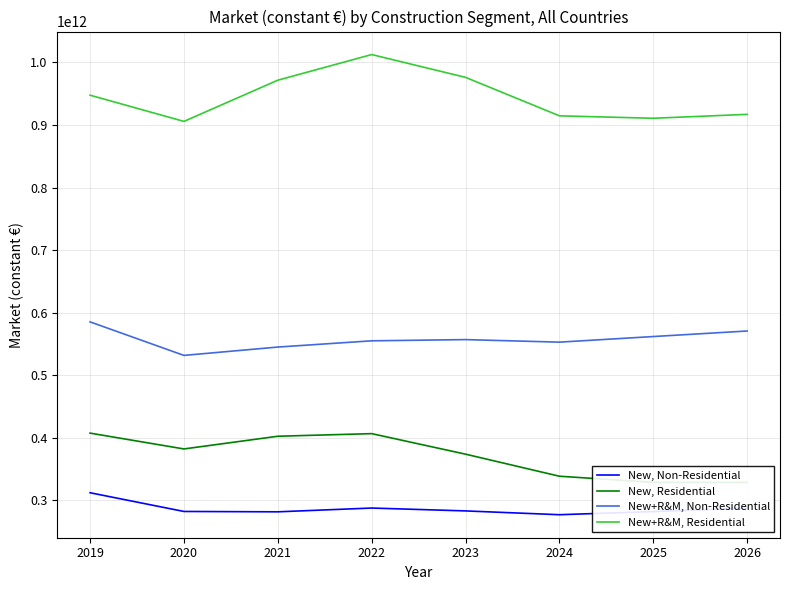

At 2025, list the series in order from smallest to largest.

New, Non-Residential, New, Residential, New+R&M, Non-Residential, New+R&M, Residential